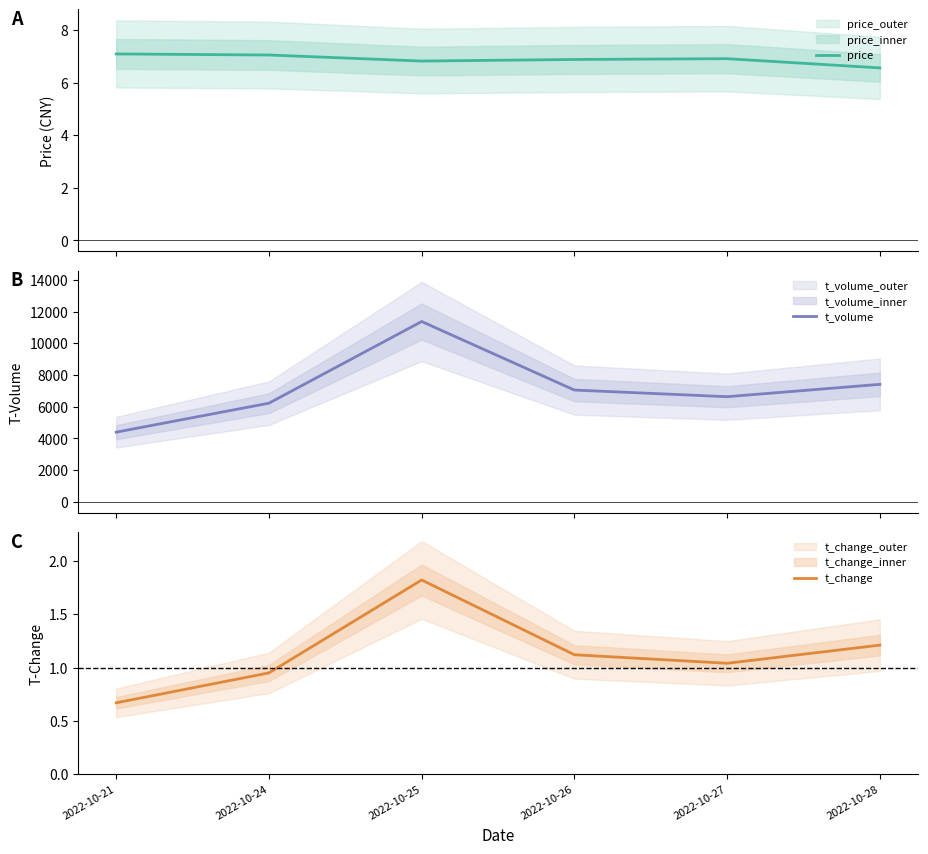

Which series has the widest spread of values?

t_volume